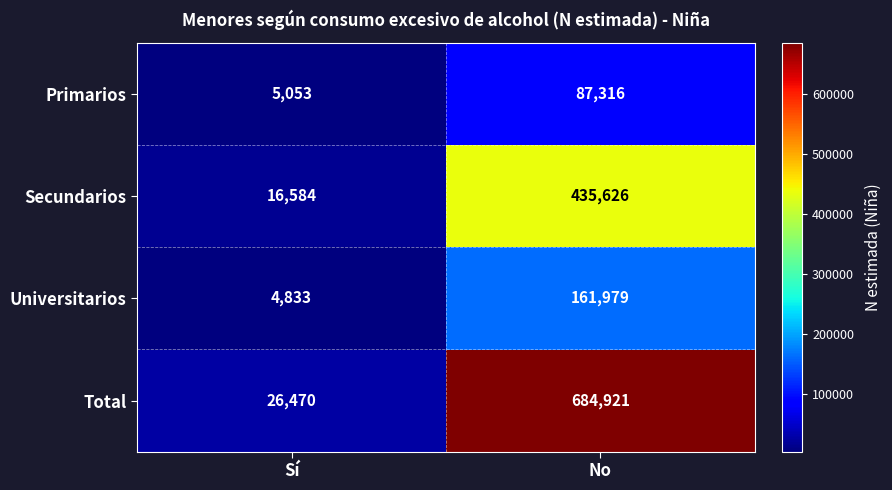

At No, list the series in order from largest to smallest.

Total, Secundarios, Universitarios, Primarios